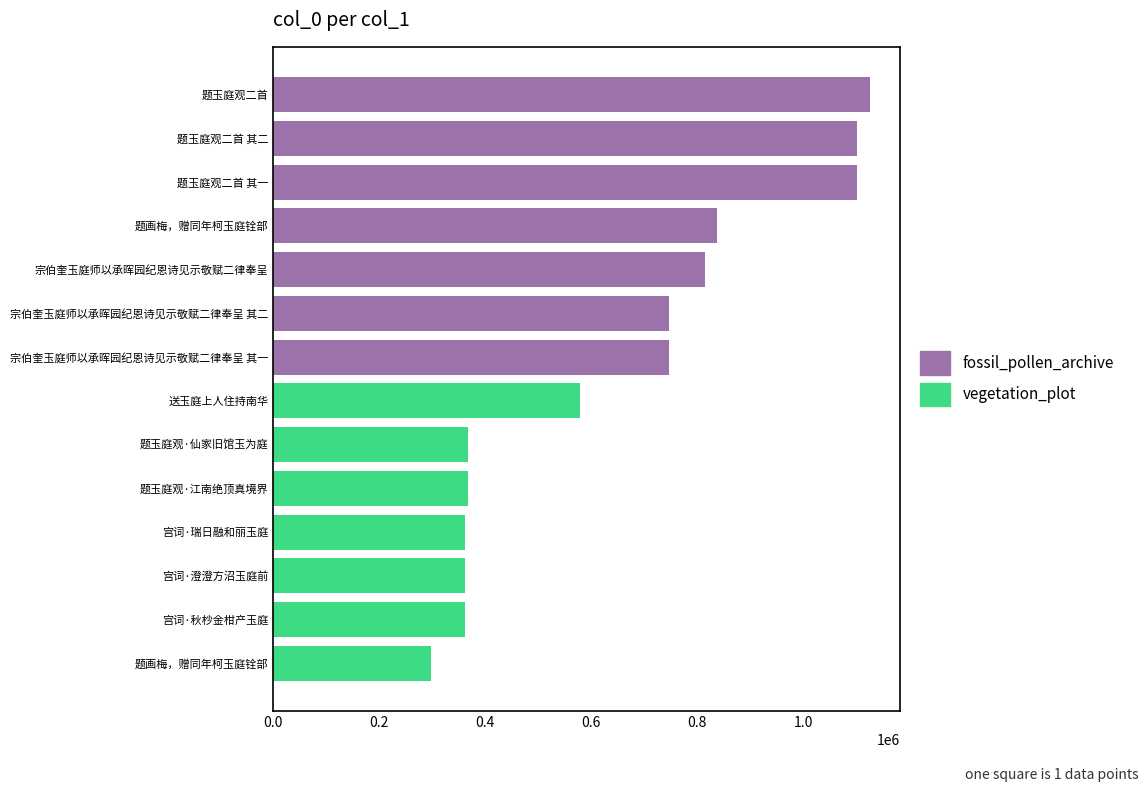

Is the value of vegetation_plot at 1.2 greater than the value of fossil_pollen_archive at 0.2?

No